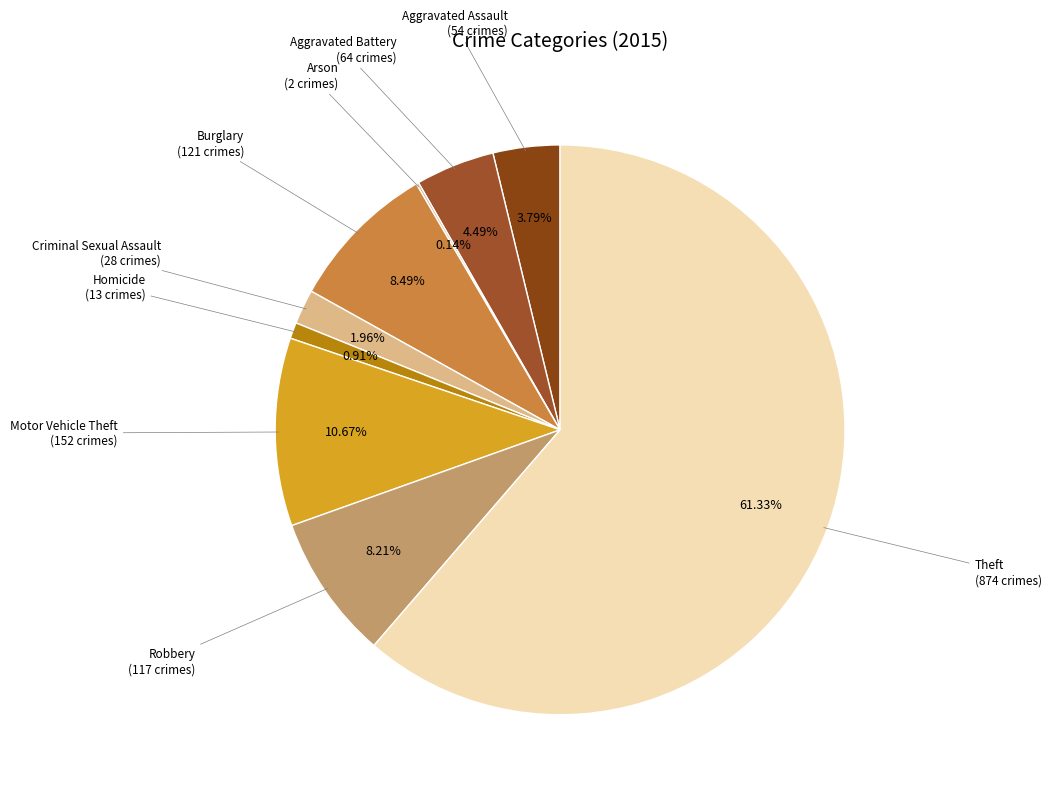

Is there any slice that represents more than half of the pie?

Yes